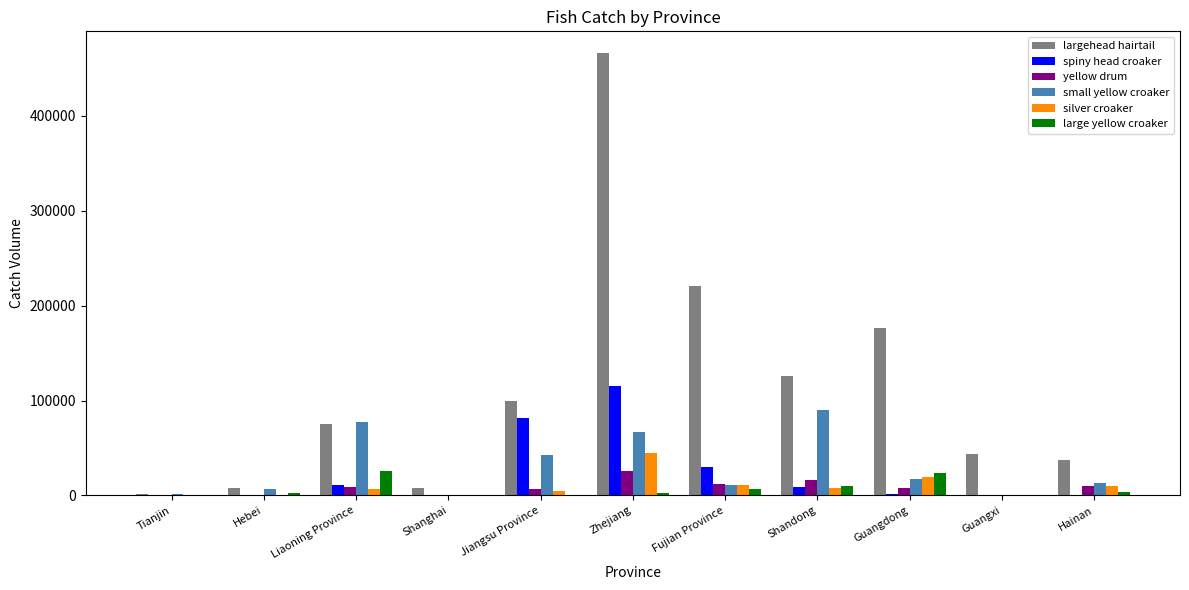

Count the number of data series in this chart.

6